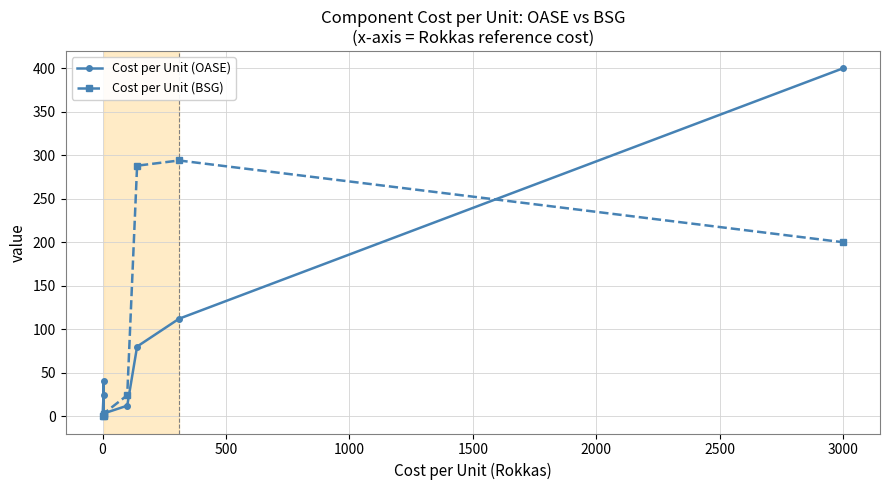

At which label is Cost per Unit (BSG) closest to 147?

3000